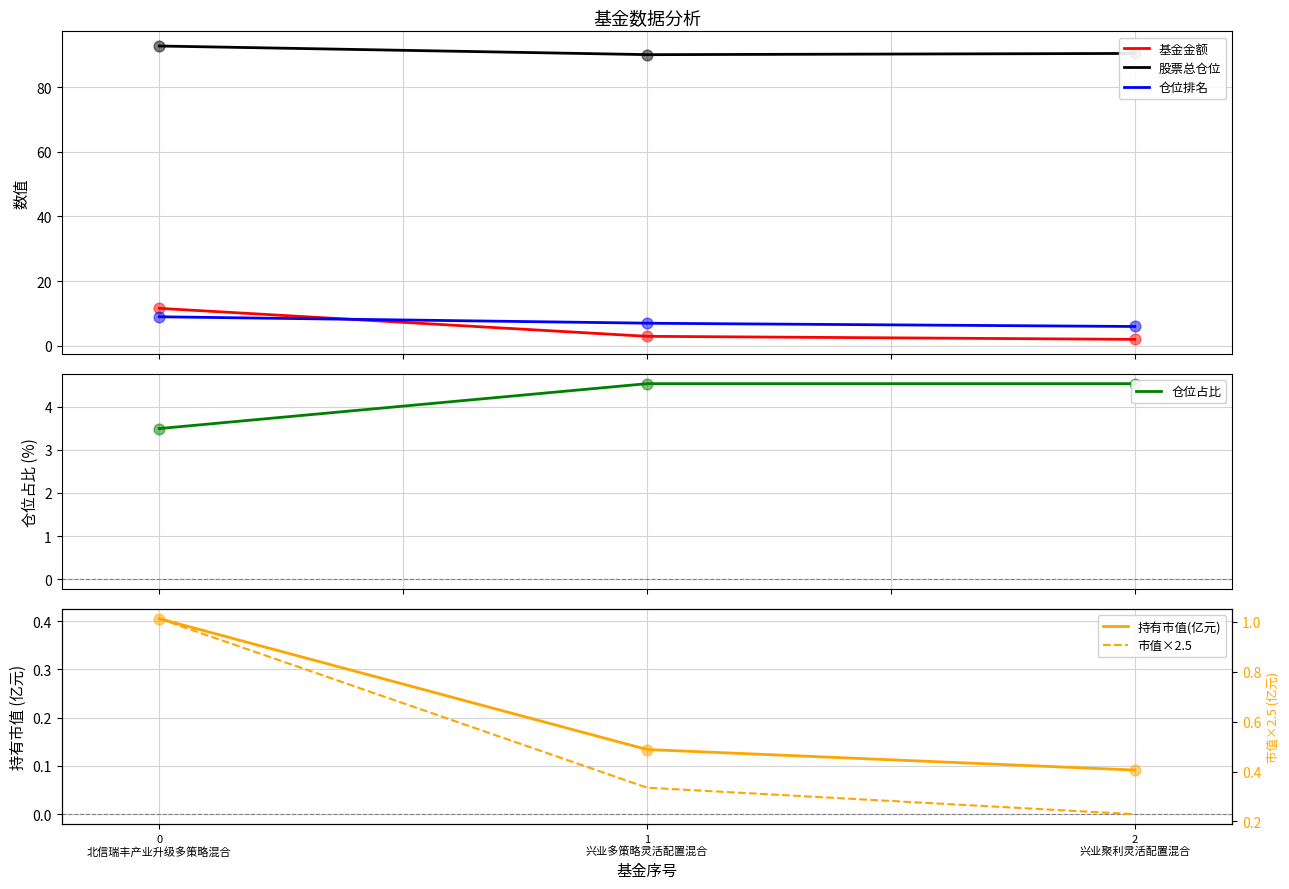

What is the maximum value for 股票总仓位?

92.7